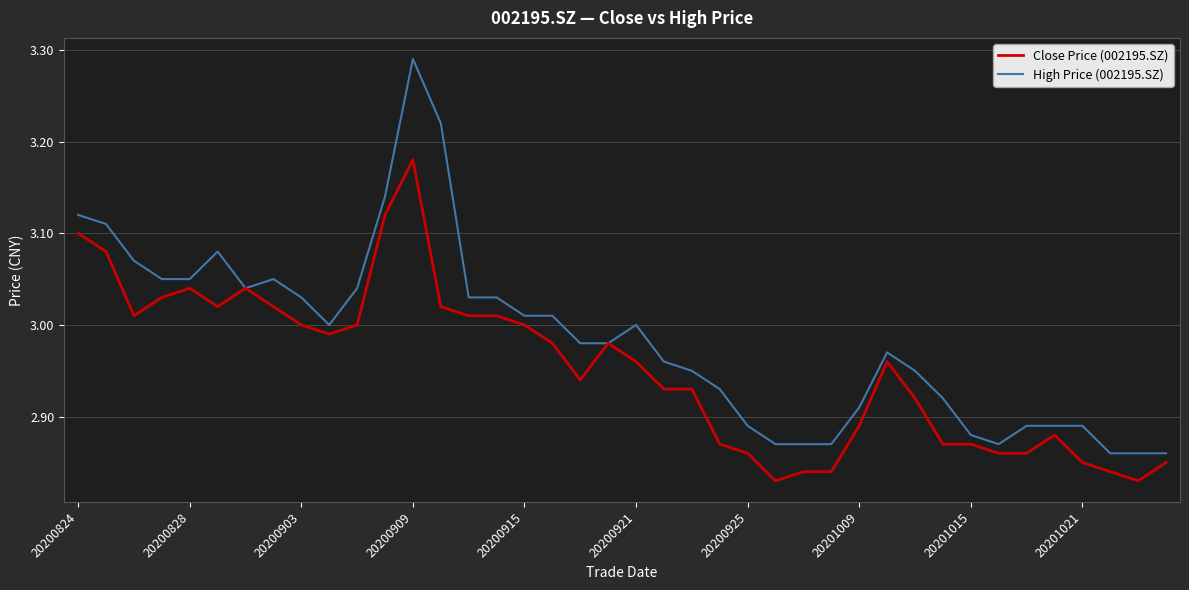

What are all the series names shown in the legend?

Close Price (002195.SZ), High Price (002195.SZ)